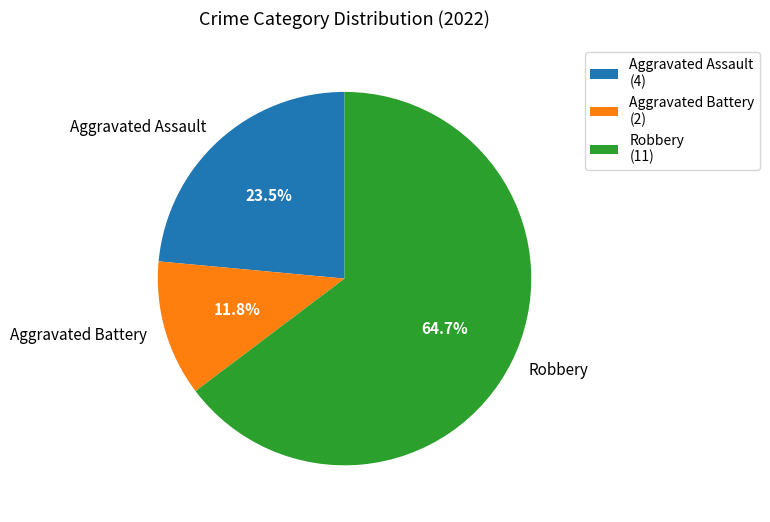

What percentage do Aggravated Assault and Aggravated Battery together represent?

35.3%